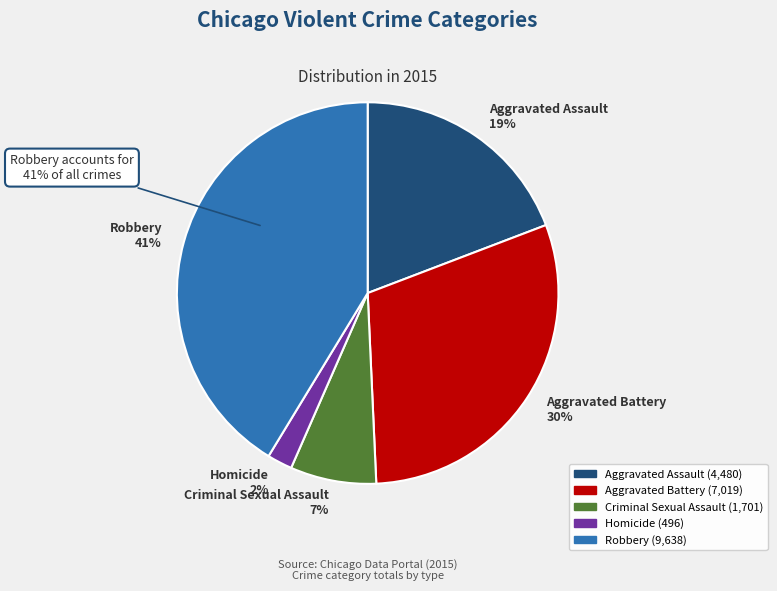

Is the sum of Aggravated Assault and Aggravated Battery greater than half?

No